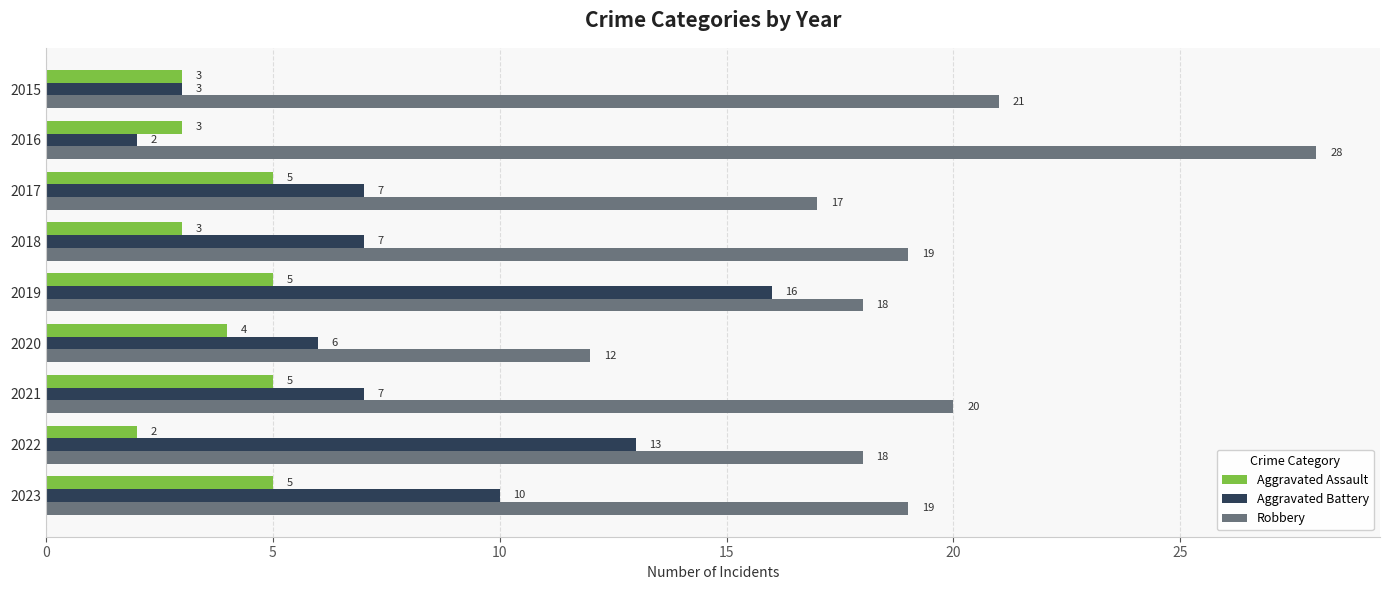

At which category does the chart reach its peak across all series?

2016